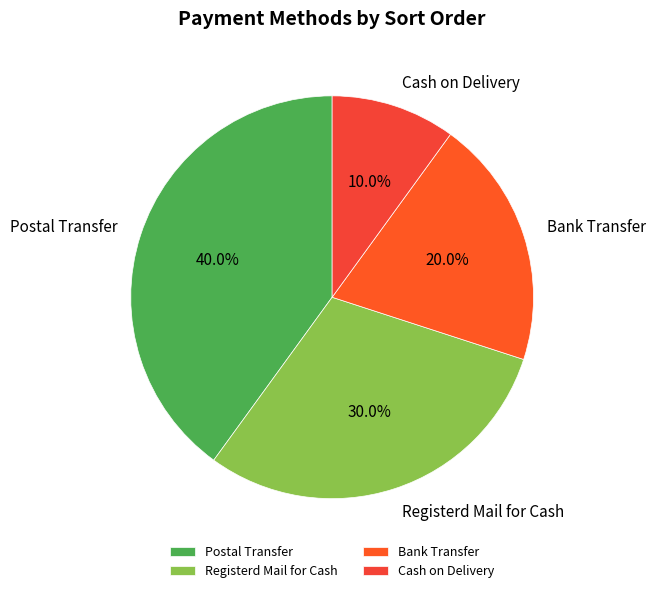

True or false: Postal Transfer accounts for 53% of the total.

False